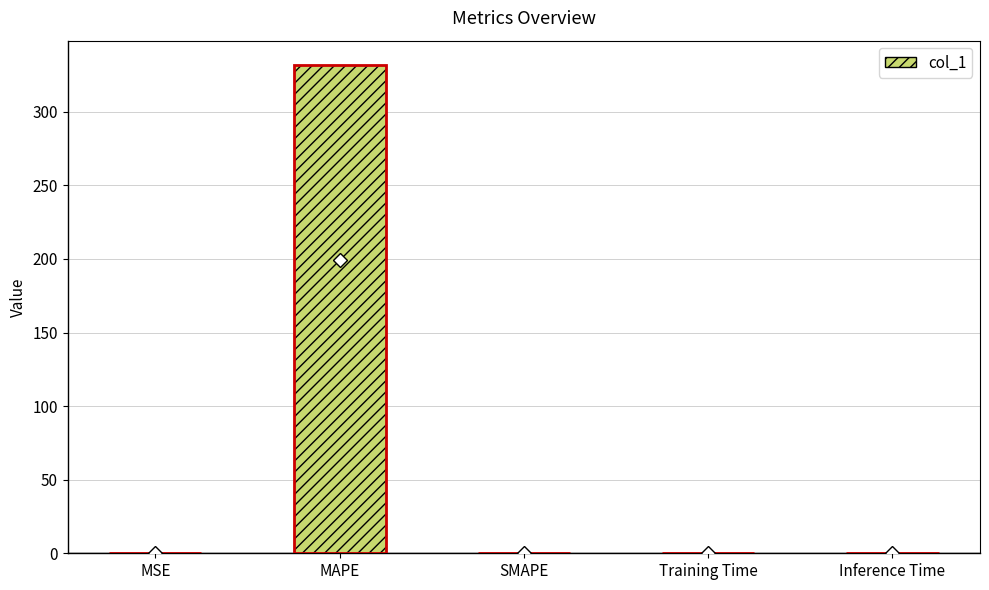

What is the change in value from MSE to MAPE?

+331.7